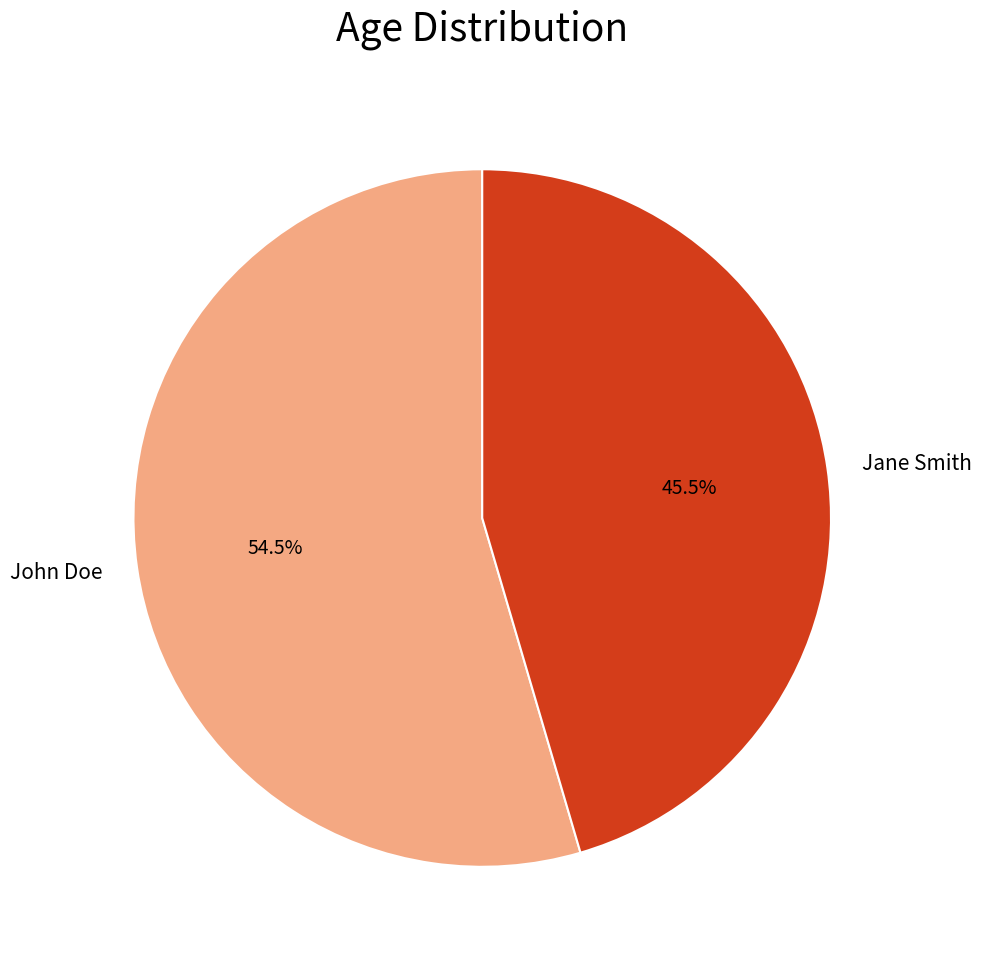

Rank the categories by value from highest to lowest.

John Doe, Jane Smith